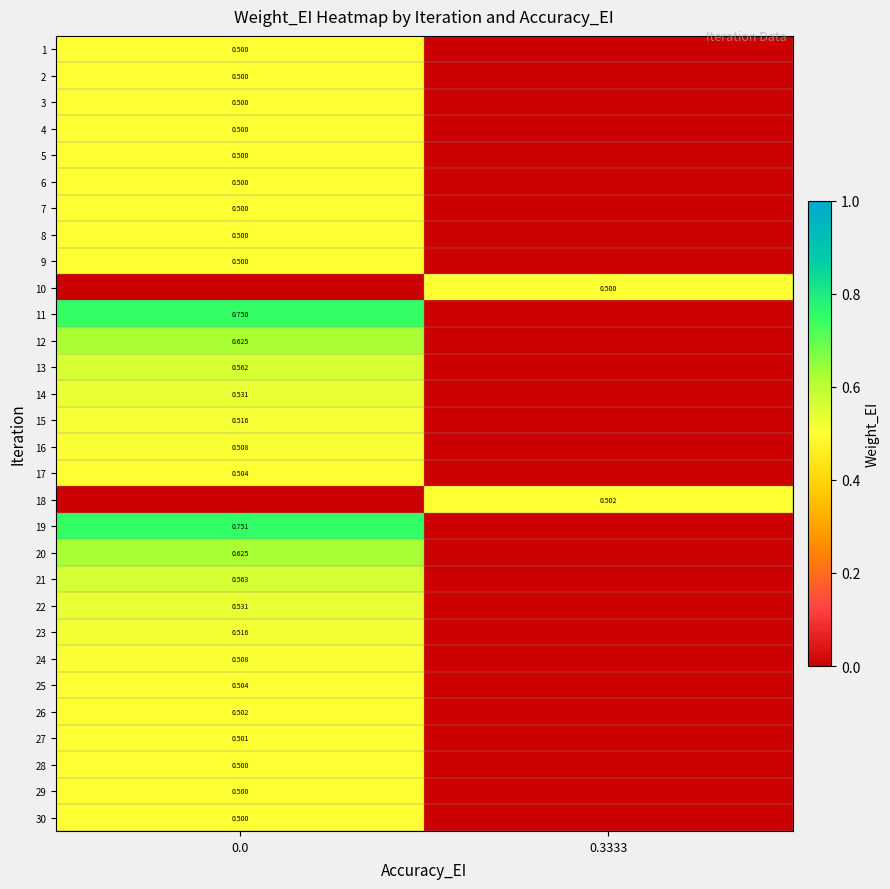

Is it true that 3 equals 0.0 at 0.3333?

True